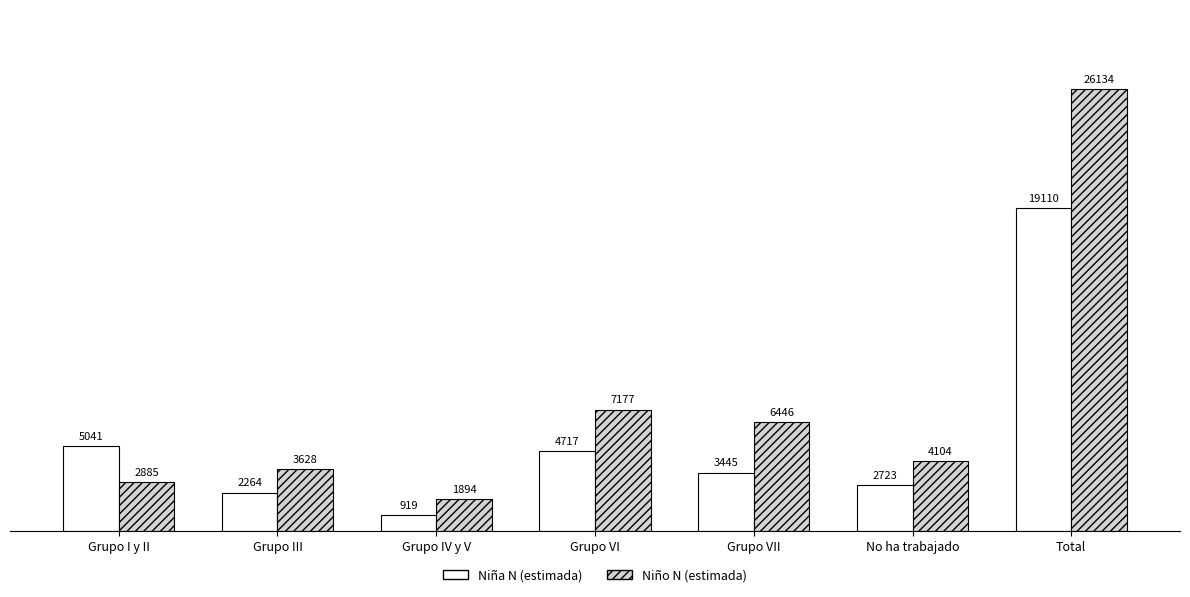

What is the label of the 5th bar from the right?

Grupo IV y V